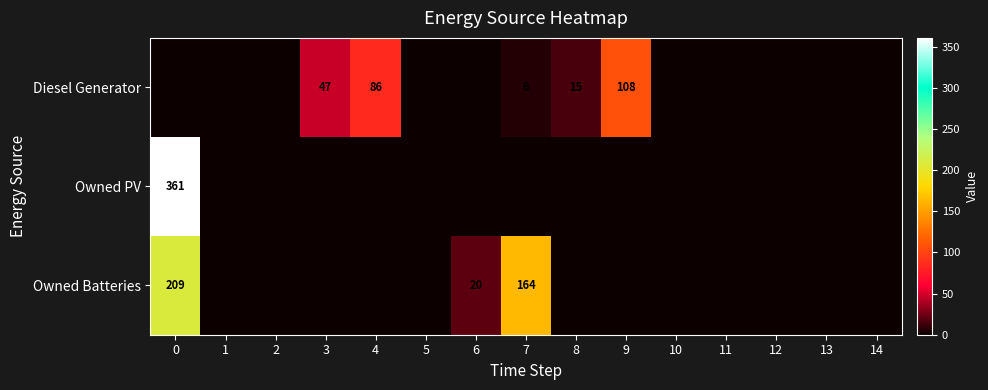

True or false: Owned Batteries has a value of 291 at 0.

False